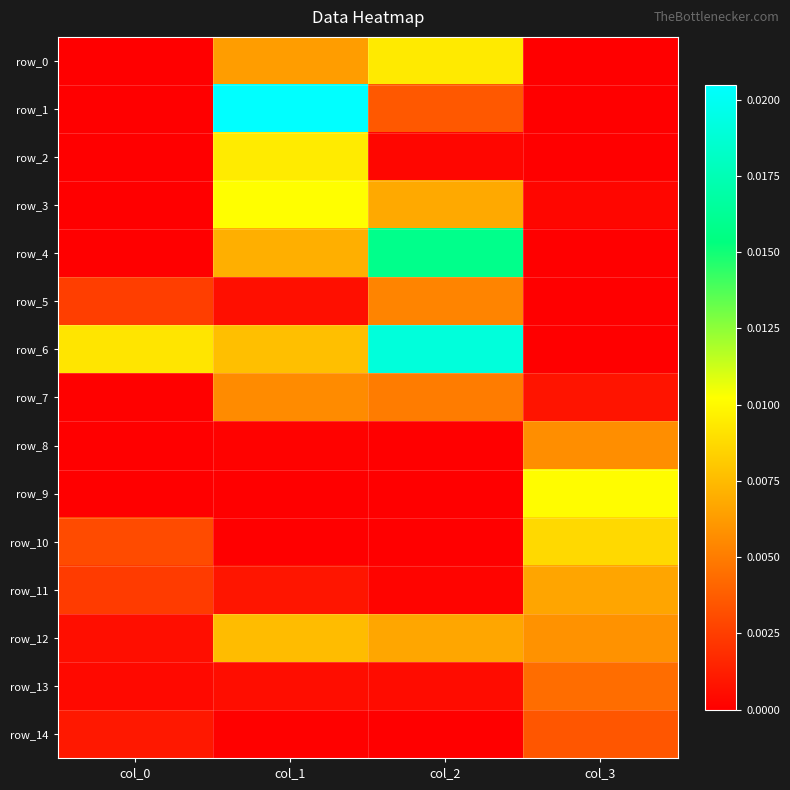

Rank the series at col_0 from lowest to highest value.

row_0, row_1, row_2, row_3, row_8, row_4, row_9, row_7, row_13, row_12, row_14, row_11, row_5, row_10, row_6